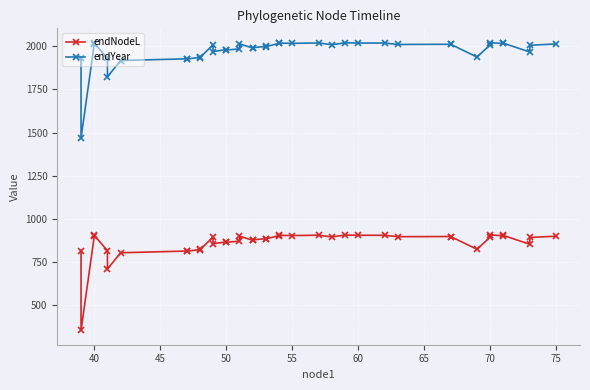

How many interior local peaks does the endNodeL series have?

12